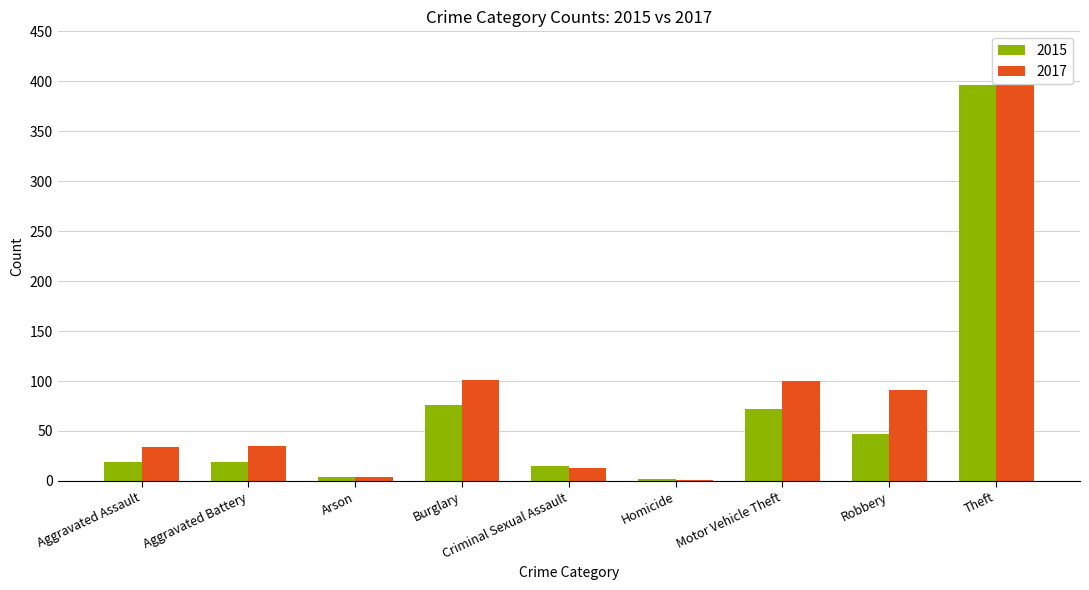

What value does the 2015 series have at Aggravated Assault?

19